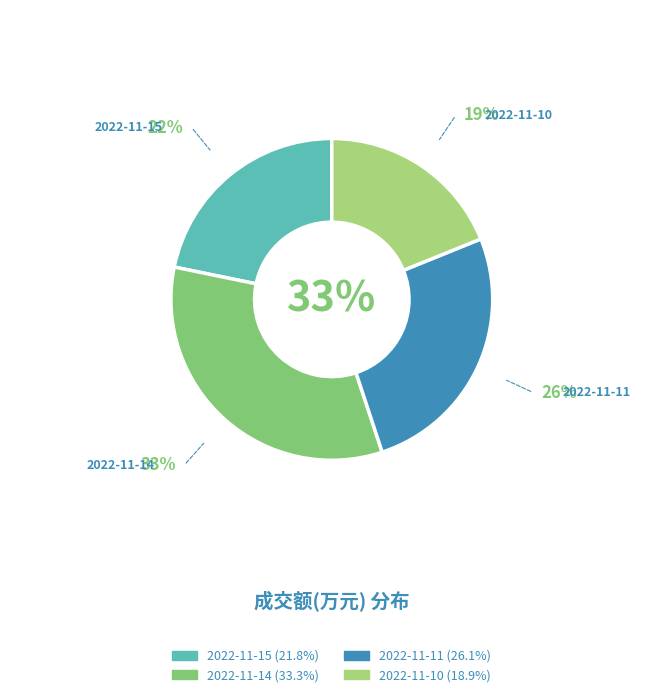

Rank the categories by value from lowest to highest.

2022-11-10, 2022-11-15, 2022-11-11, 2022-11-14